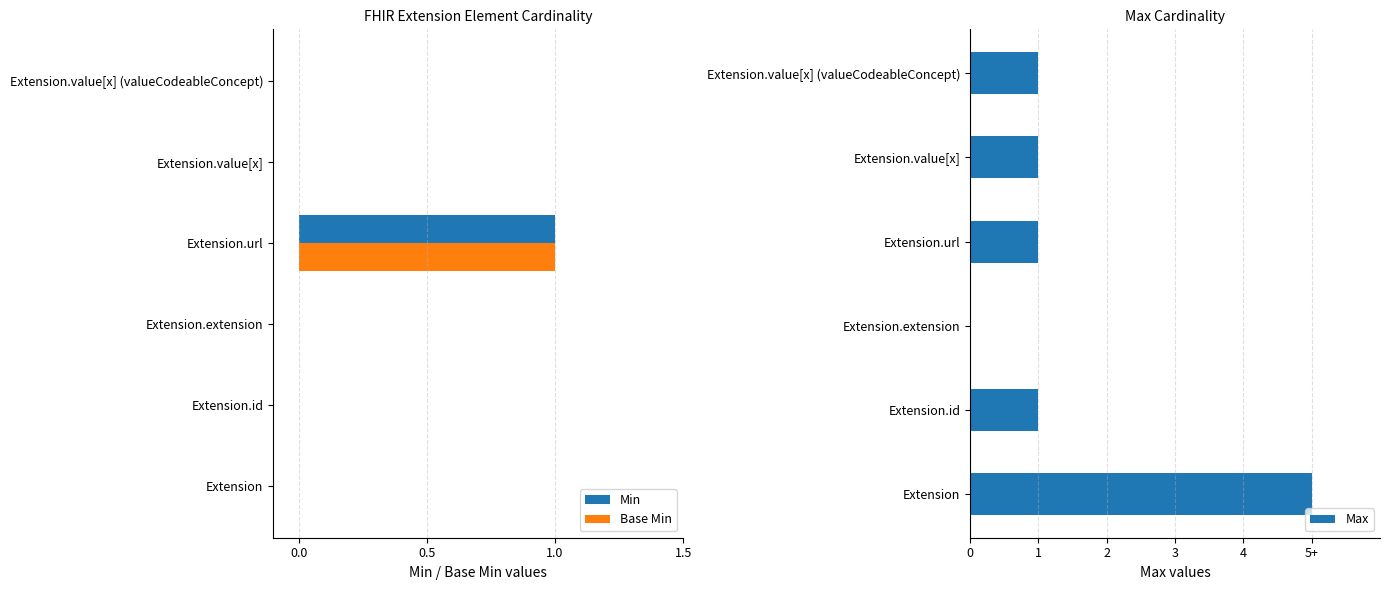

What are all the series names shown in the legend?

Min, Base Min, Max